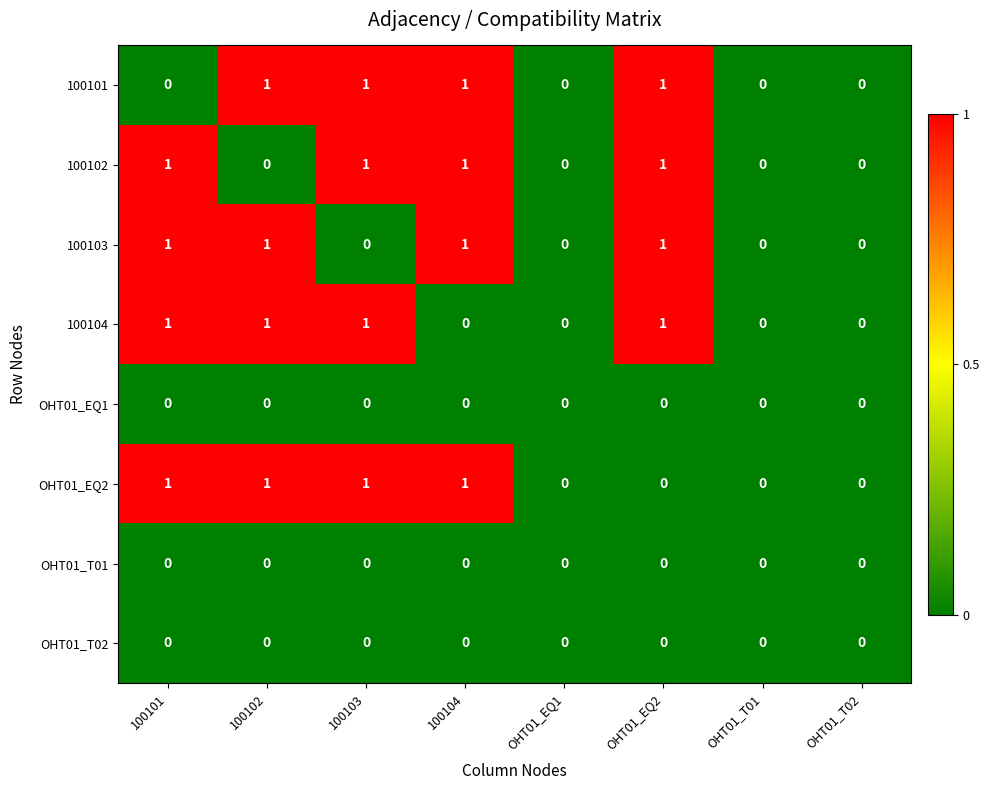

Is it true that OHT01_T02 equals 0 at OHT01_EQ1?

True